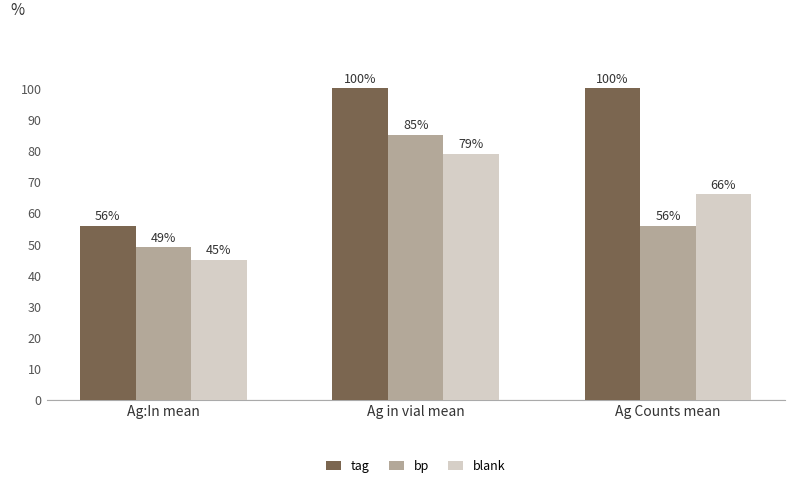

Reading left to right, list all the values displayed in this chart.

tag: 56	100	100
bp: 49	85	56
blank: 45	79	66